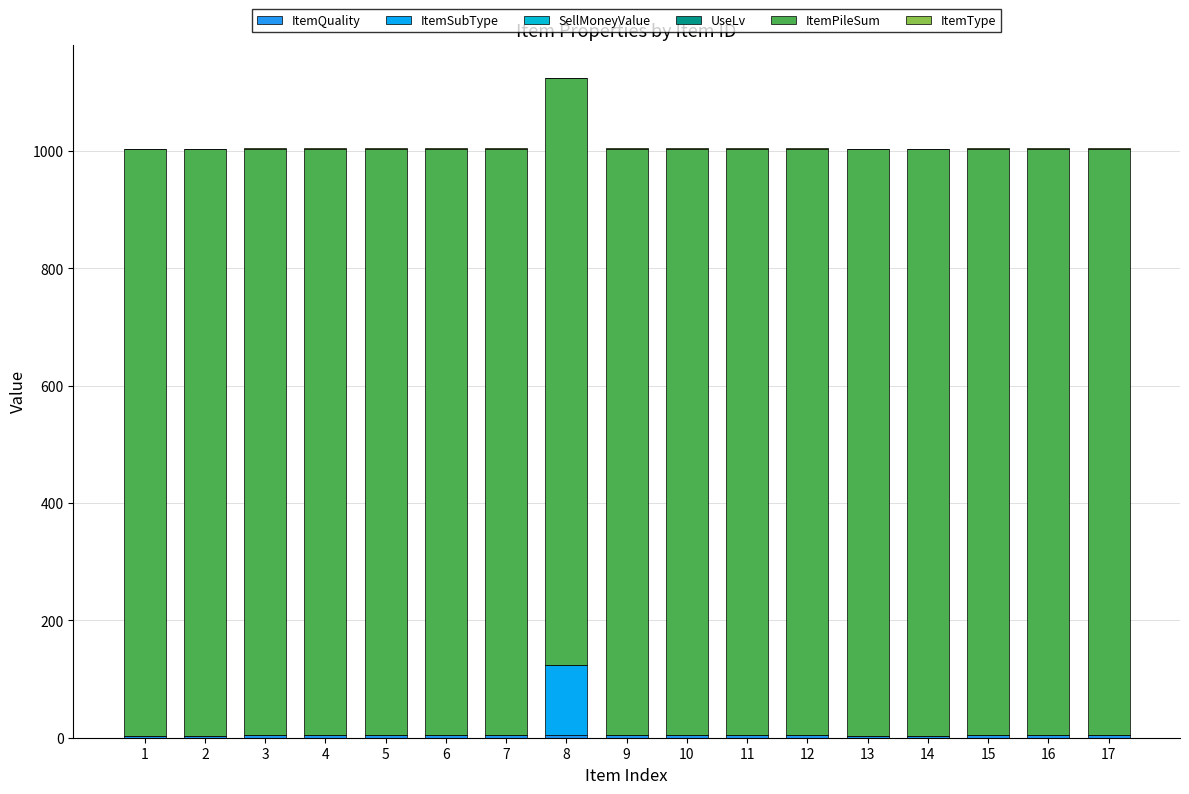

How many distinct data groups are displayed?

4